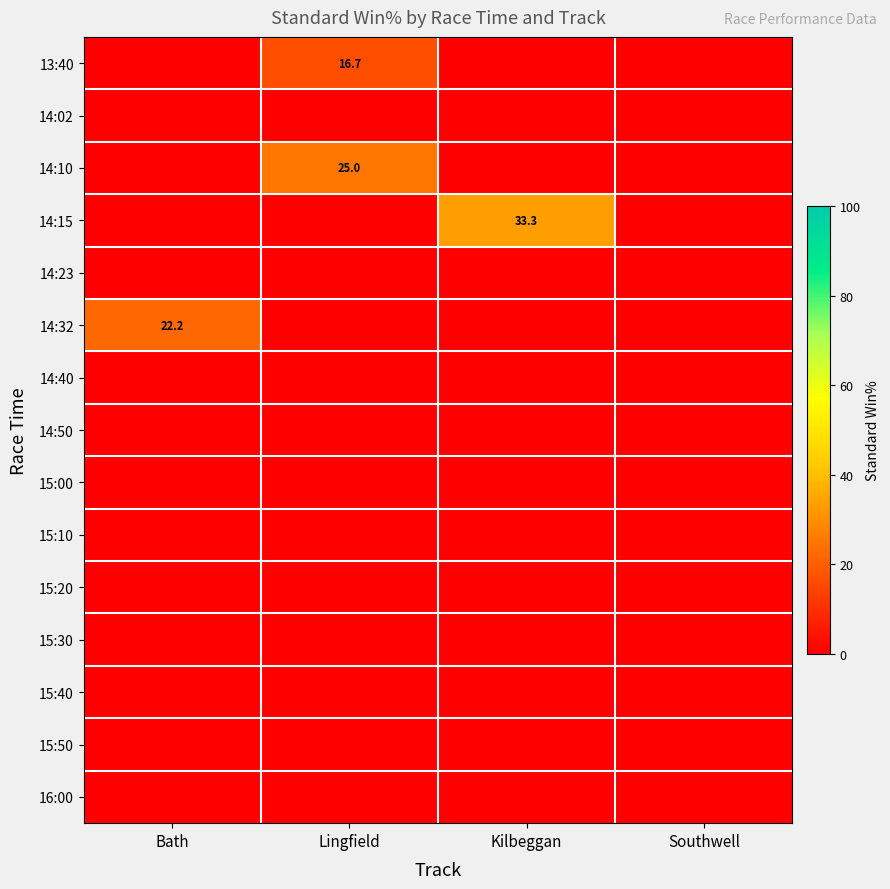

Which category has the lowest value across all series?

Bath